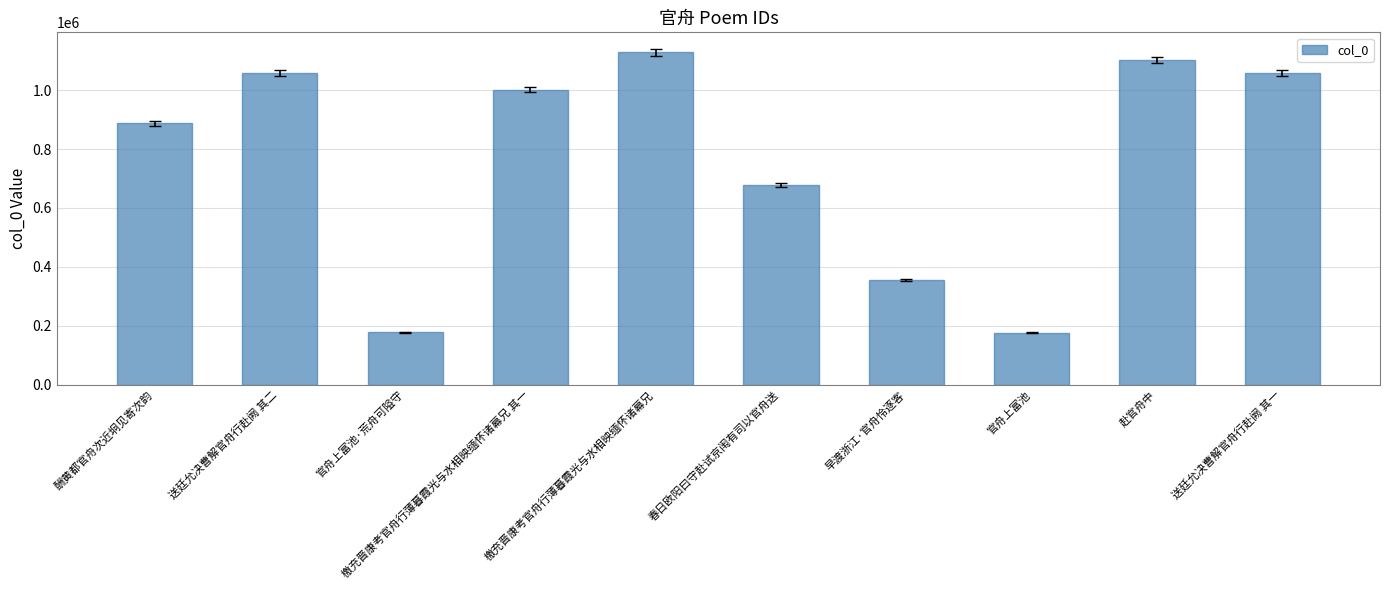

What is the difference between the maximum and minimum values?

950705